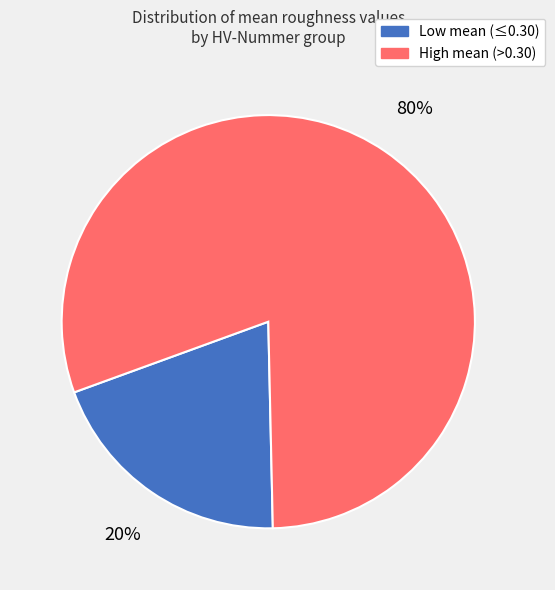

Does any single category account for the majority?

Yes